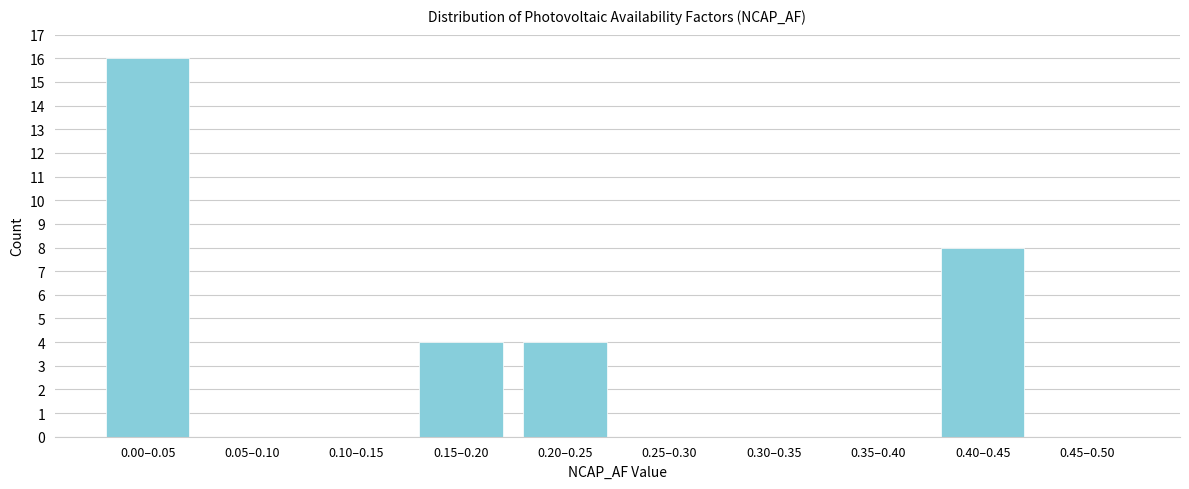

Reading left to right, extract all data points from this chart.

0.00–0.05=16	0.05–0.10=0	0.10–0.15=0	0.15–0.20=4	0.20–0.25=4	0.25–0.30=0	0.30–0.35=0	0.35–0.40=0	0.40–0.45=8	0.45–0.50=0